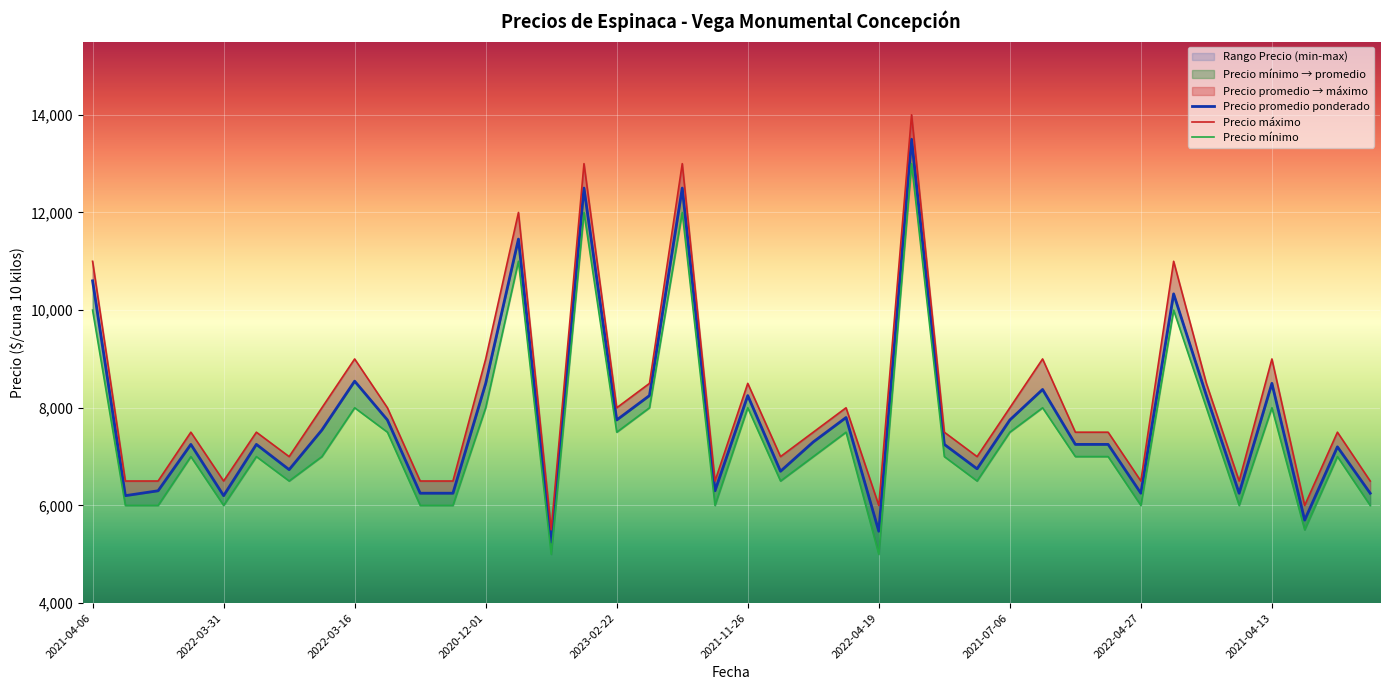

What is the difference between the second highest and second lowest values in the Precio promedio ponderado series?

7029